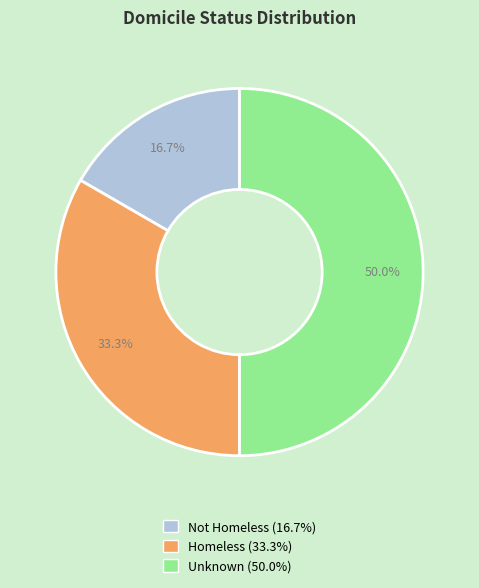

The Unknown slice represents 50% of the pie. True or false?

True